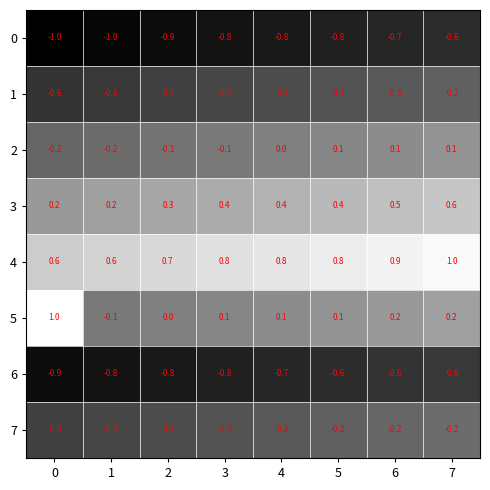

What is the approximate value of 0 at 0?

-1.0